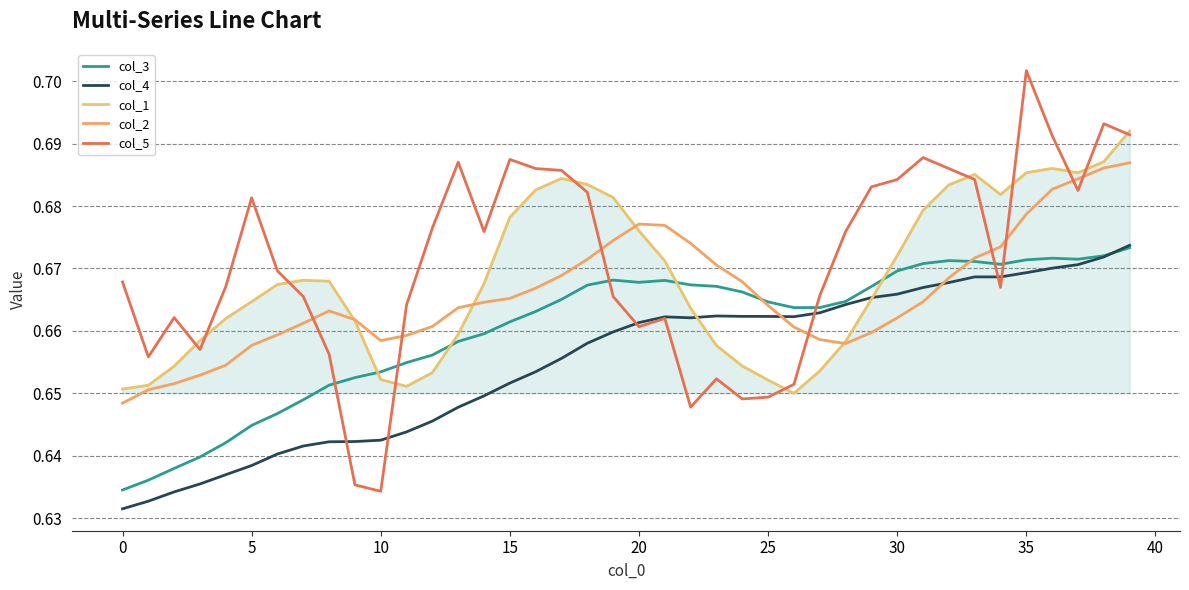

How many series are shown in this chart?

5